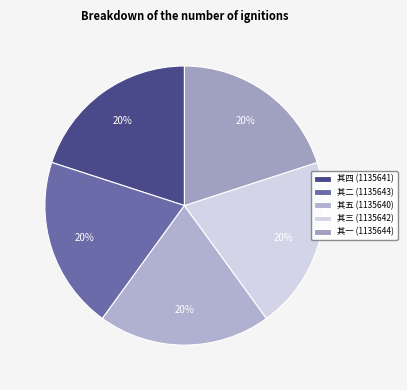

How many slices are in this pie chart?

5